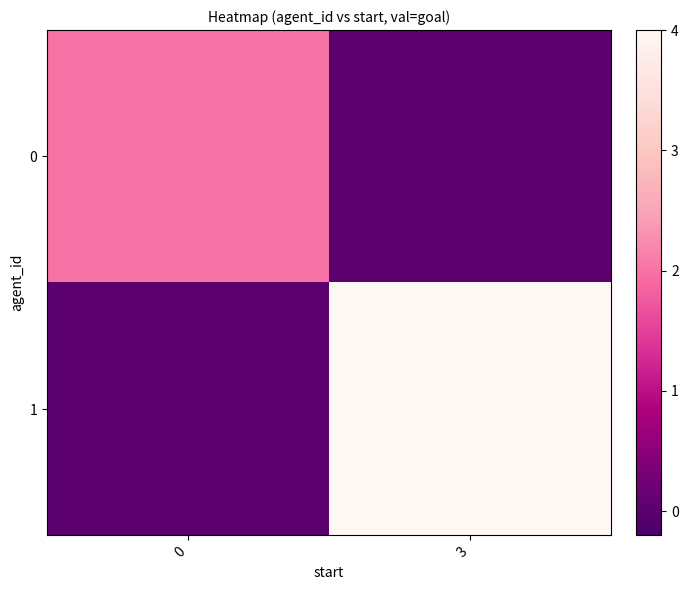

What is the spread (max minus min) of values at 0?

2